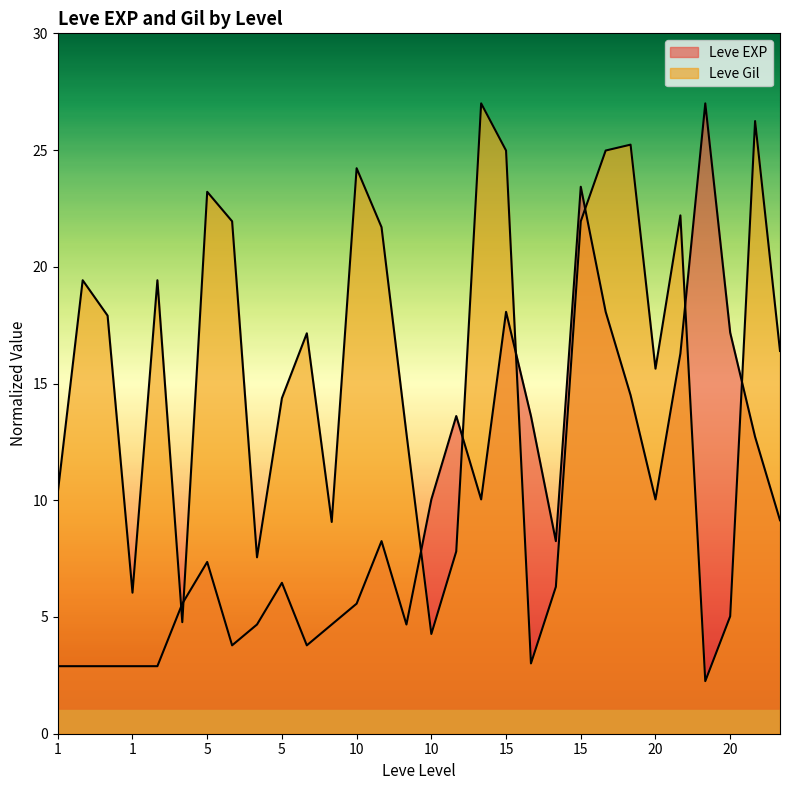

Reading left to right, transcribe all the data shown in this chart.

Leve EXP: 2.9	2.9	2.9	2.9	2.9	5.6	7.4	3.8	4.7	6.5	3.8	4.7	5.6	8.2	4.7	10.0	13.6	10.0	18.1	13.6	8.2	23.4	18.1	14.5	10.0	16.3	27.0	17.2	12.7	9.1
Leve Gil: 10.3	19.4	17.9	6.0	19.4	4.8	23.2	21.9	7.6	14.4	17.2	9.1	24.2	21.7	12.9	4.3	7.8	27.0	25.0	3.0	6.3	21.9	25.0	25.2	15.6	22.2	2.3	5.0	26.2	16.4